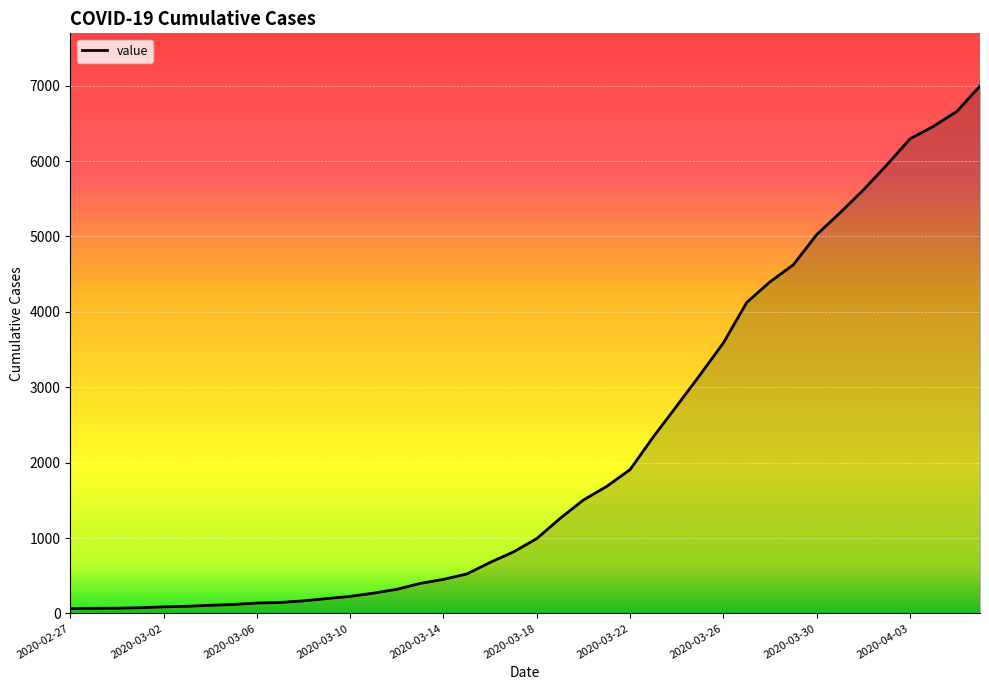

What is the average value?

2142